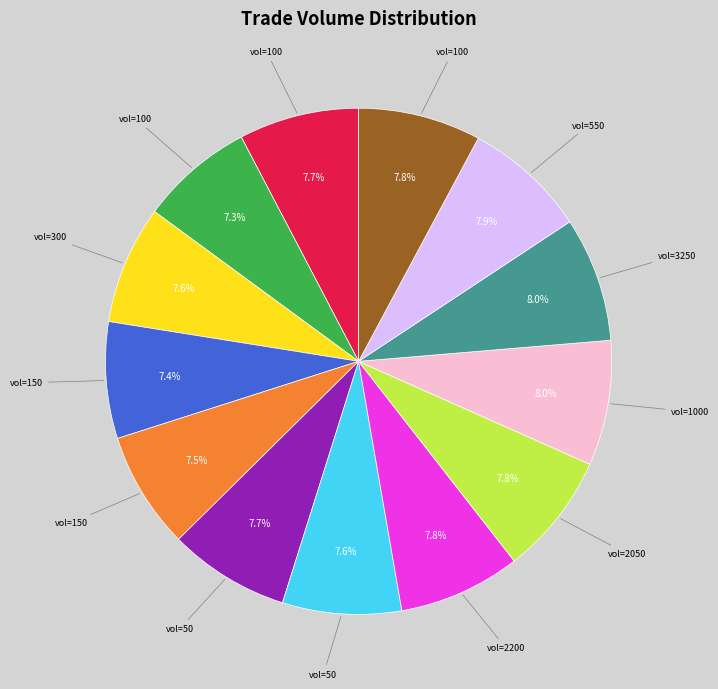

Is there a majority slice in this chart?

No